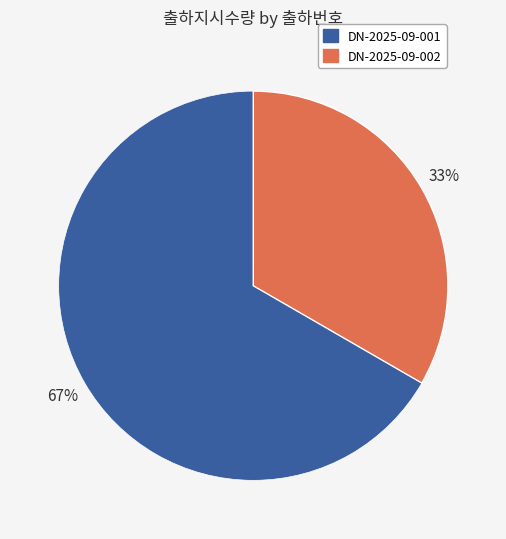

What is the ratio of the value at DN-2025-09-001 to the value at DN-2025-09-002?

2.0